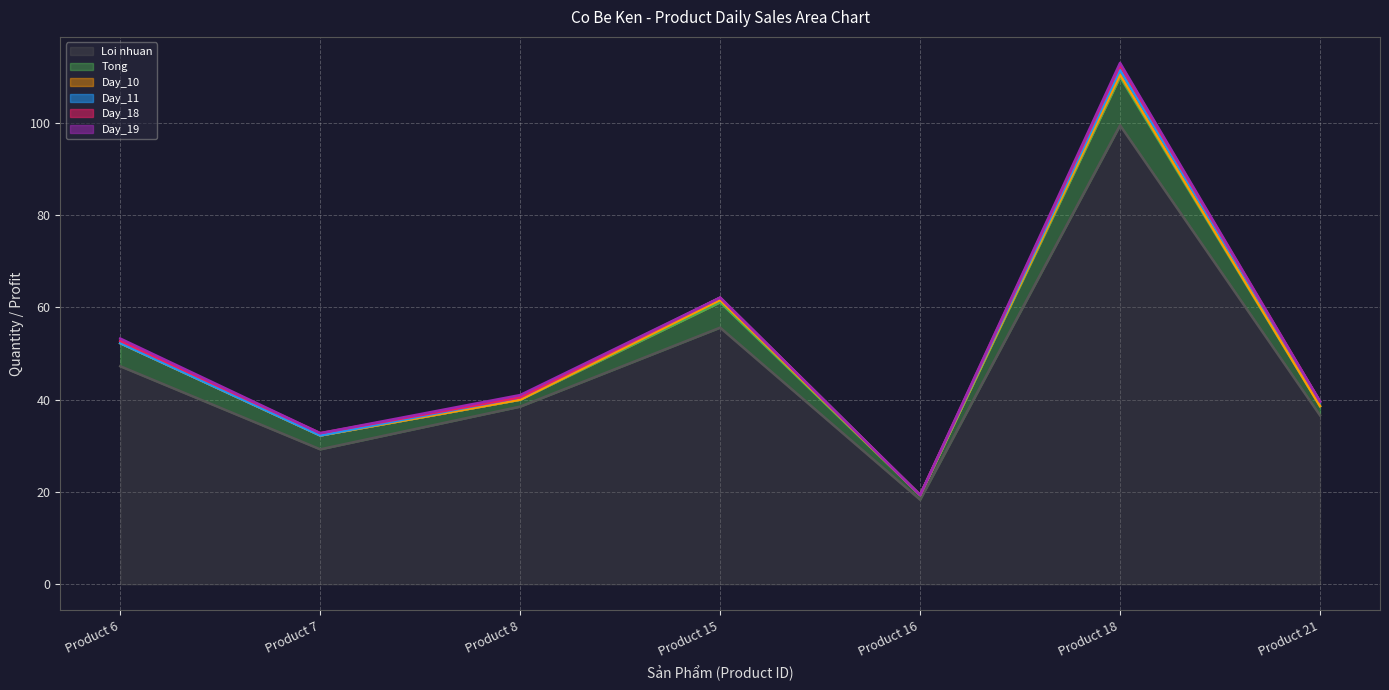

Which series has the largest total across all categories?

Loi nhuan